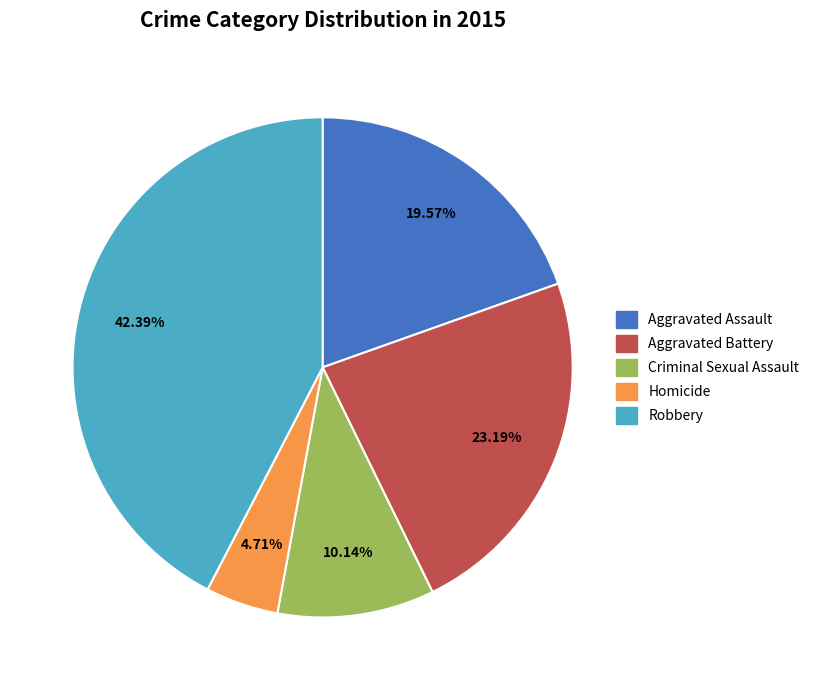

What is the ratio of the value at Aggravated Battery to the value at Aggravated Assault?

1.2